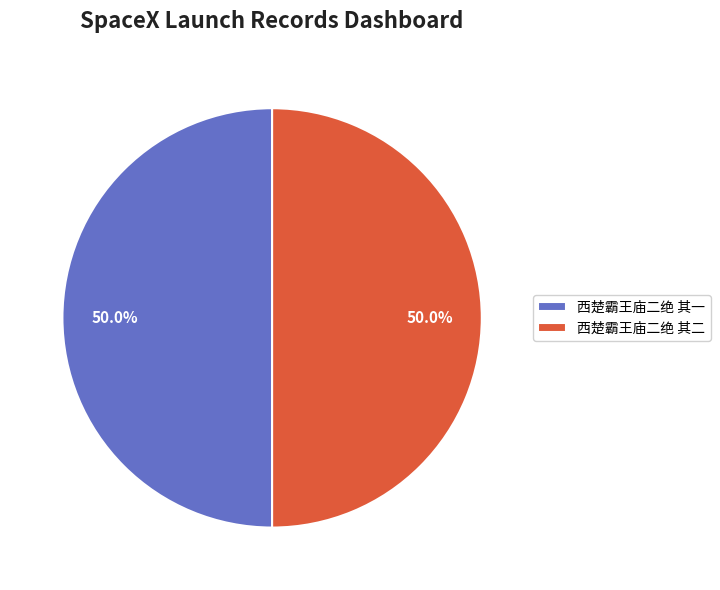

What is the total percentage of 西楚霸王庙二绝 其二 and 西楚霸王庙二绝 其一?

100.0%